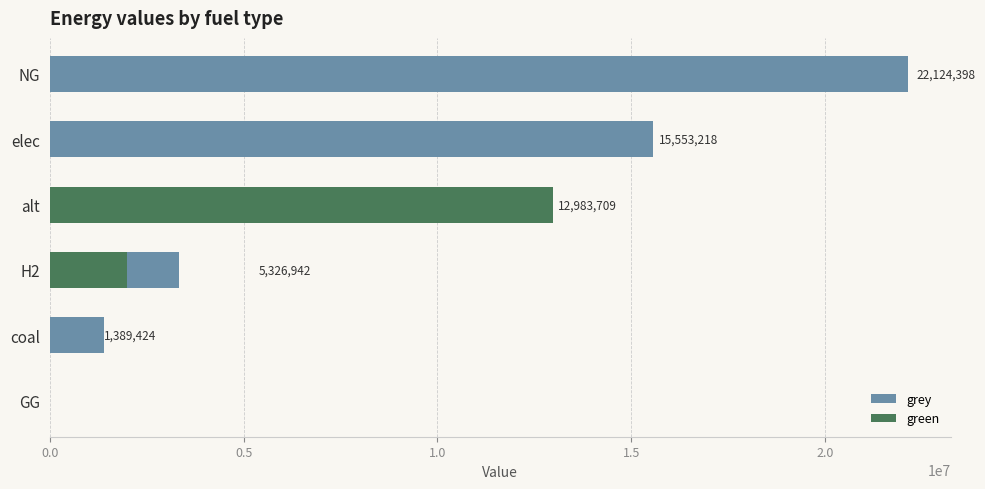

Reading left to right, what are all the values shown in this chart?

grey: 22124397.6	15553218.1	0.0	3326941.6	1389423.8	0.0
green: 0.0	0.0	12983709.4	2000000.0	0.0	0.0